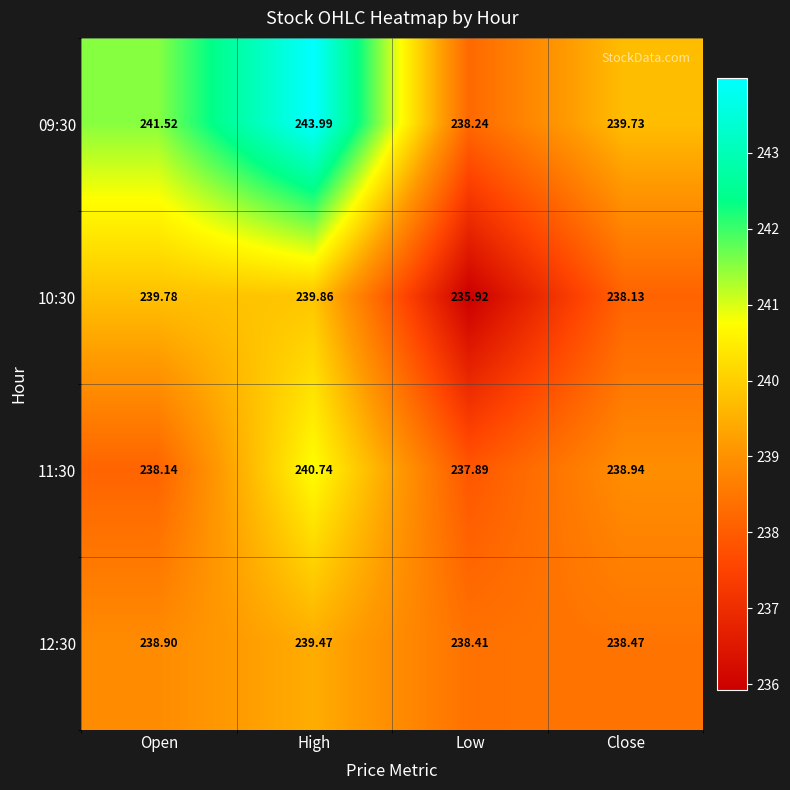

At which label does 10:30 reach its minimum?

Low